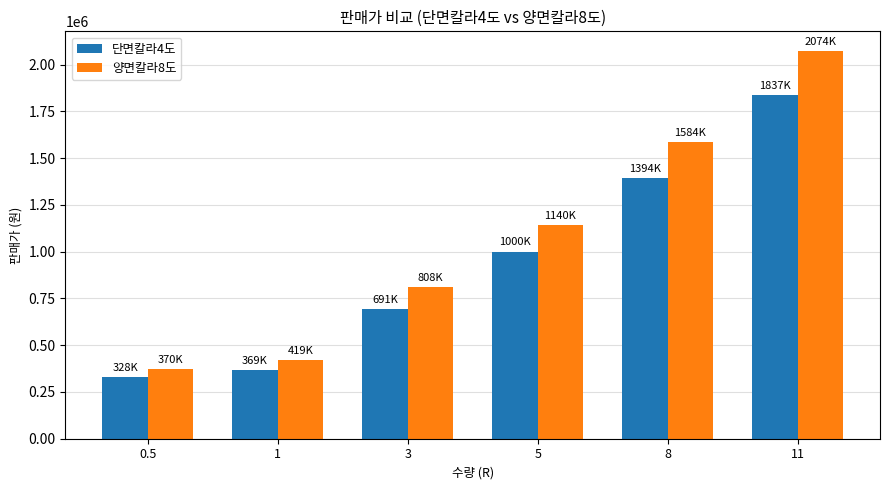

How many bars are there in total?

12